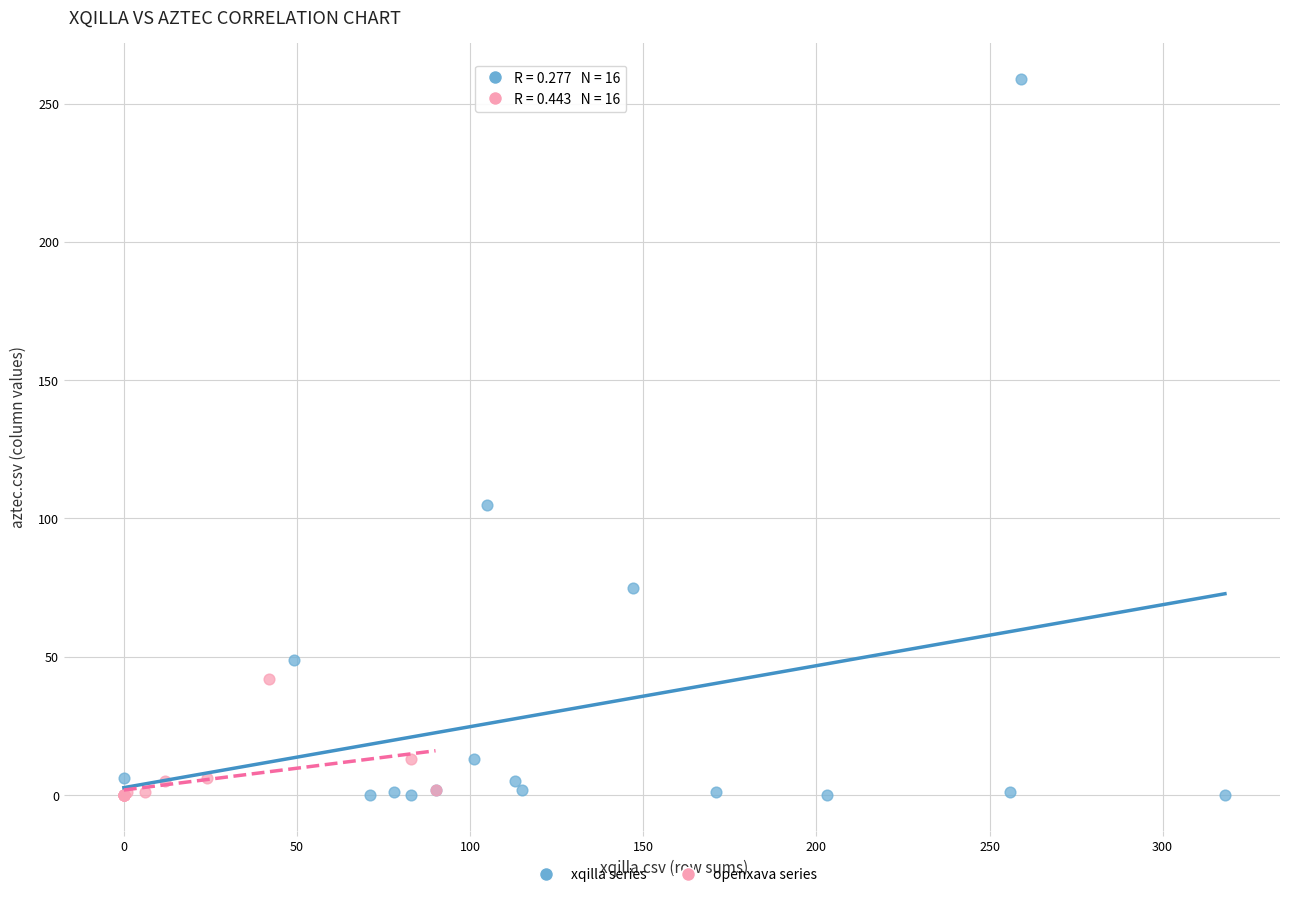

Which series reaches the maximum Y coordinate?

xqilla series